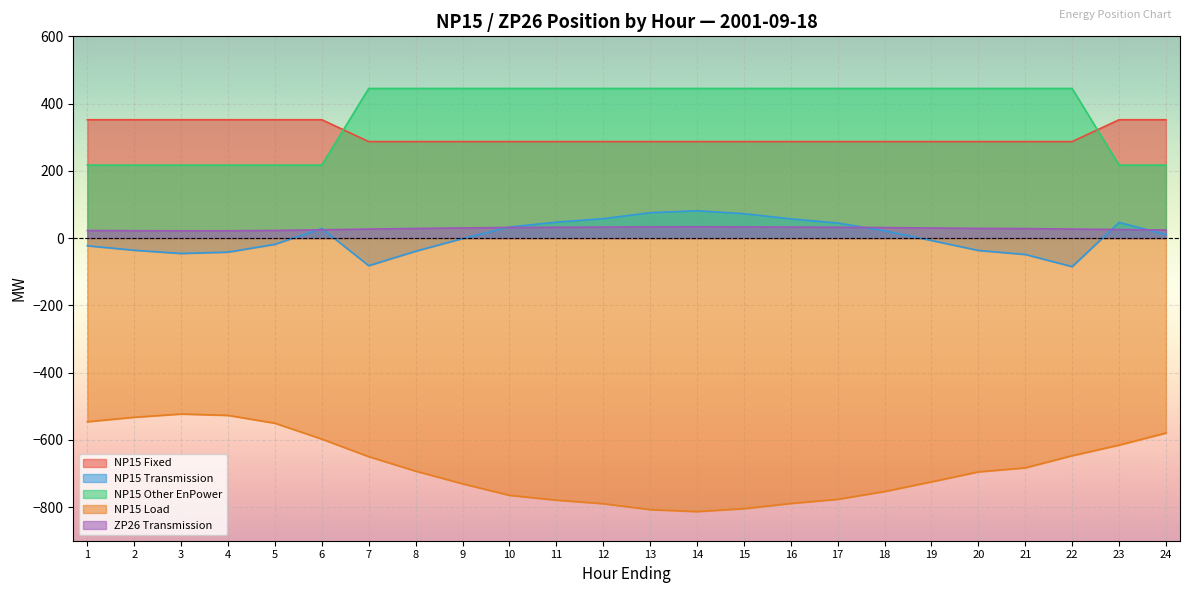

List the labels in order of NP15 Fixed value, largest first.

1, 2, 3, 4, 5, 6, 23, 24, 7, 8, 9, 10, 11, 12, 13, 14, 15, 16, 17, 18, 19, 20, 21, 22